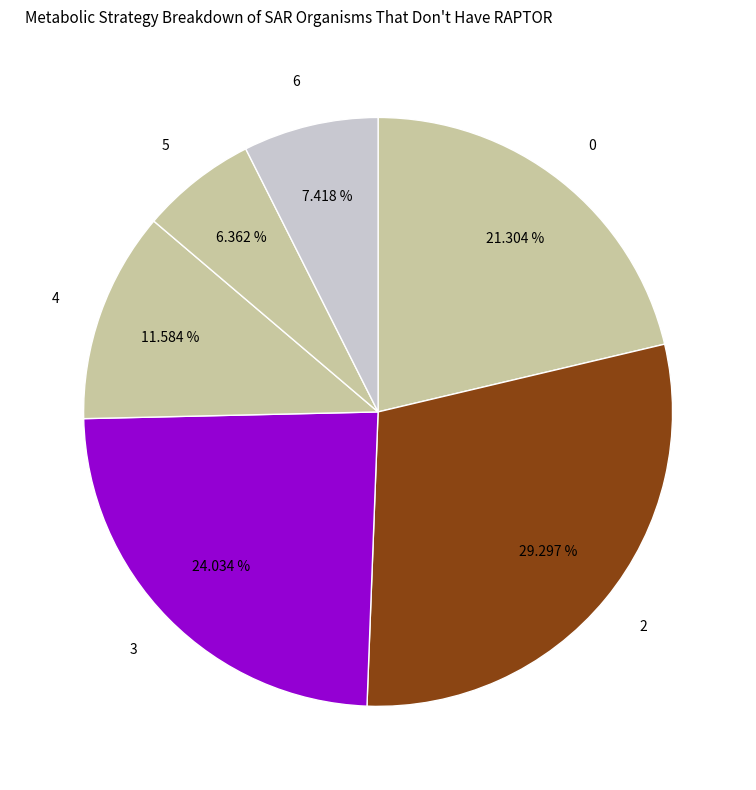

What is the ratio of the value at 3 to the value at 5?

3.8